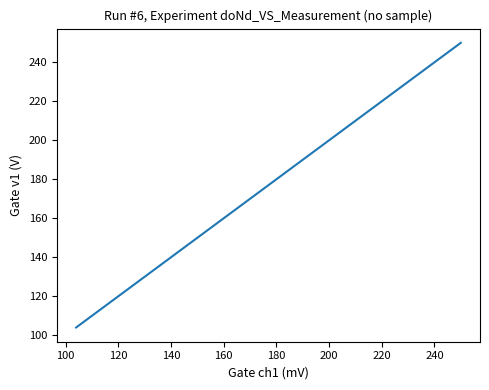

What is the difference between the maximum and minimum values?

146